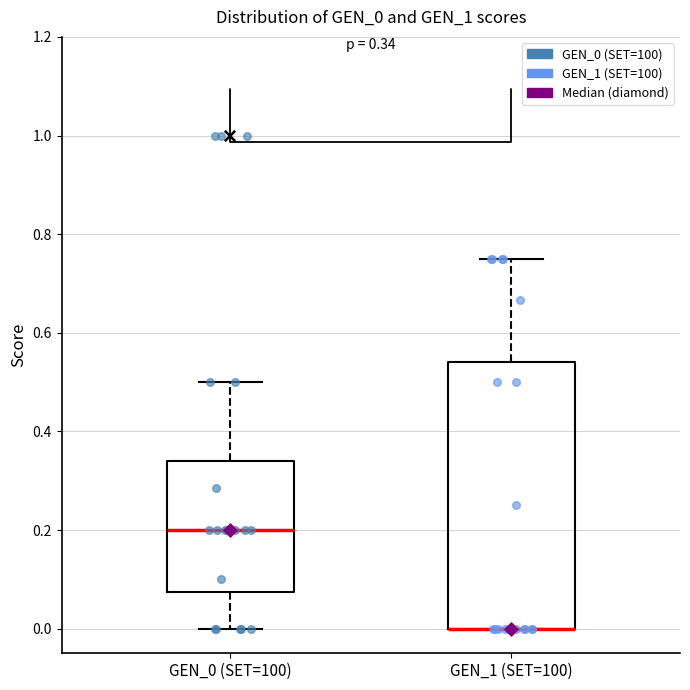

Which box is the tallest, from its lower edge to its upper edge?

GEN_1 (SET=100)